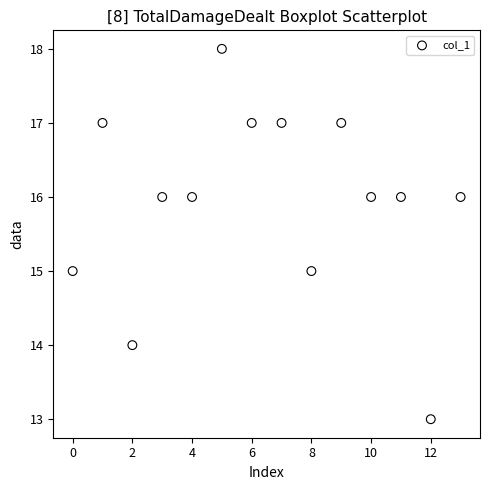

What is the range of Y values (max minus min)?

5